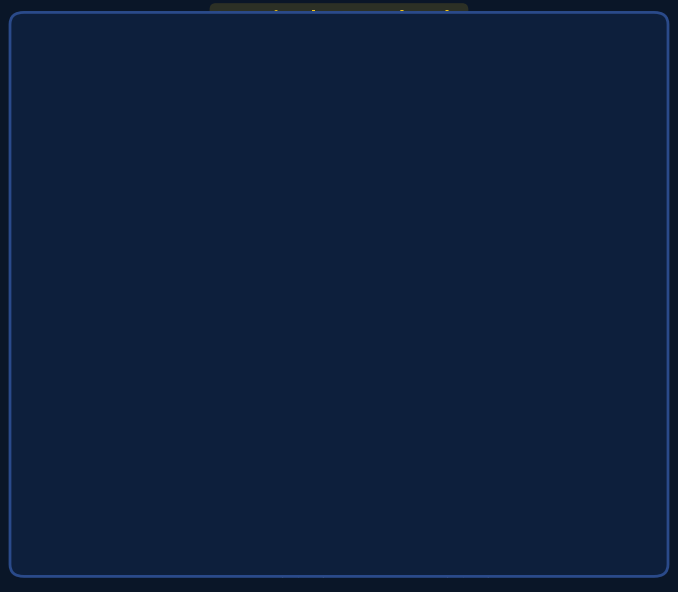

What is the ratio of the value at 88697432 to the value at 76544596?

1.0